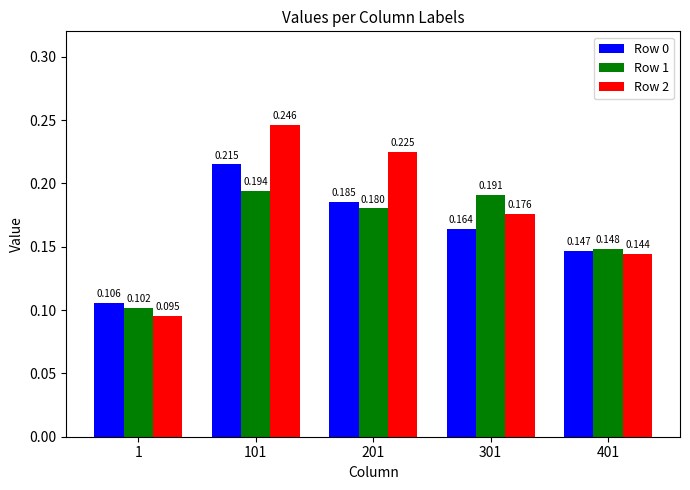

What is the sum of the Row 0 values at 301 and 201?

0.3